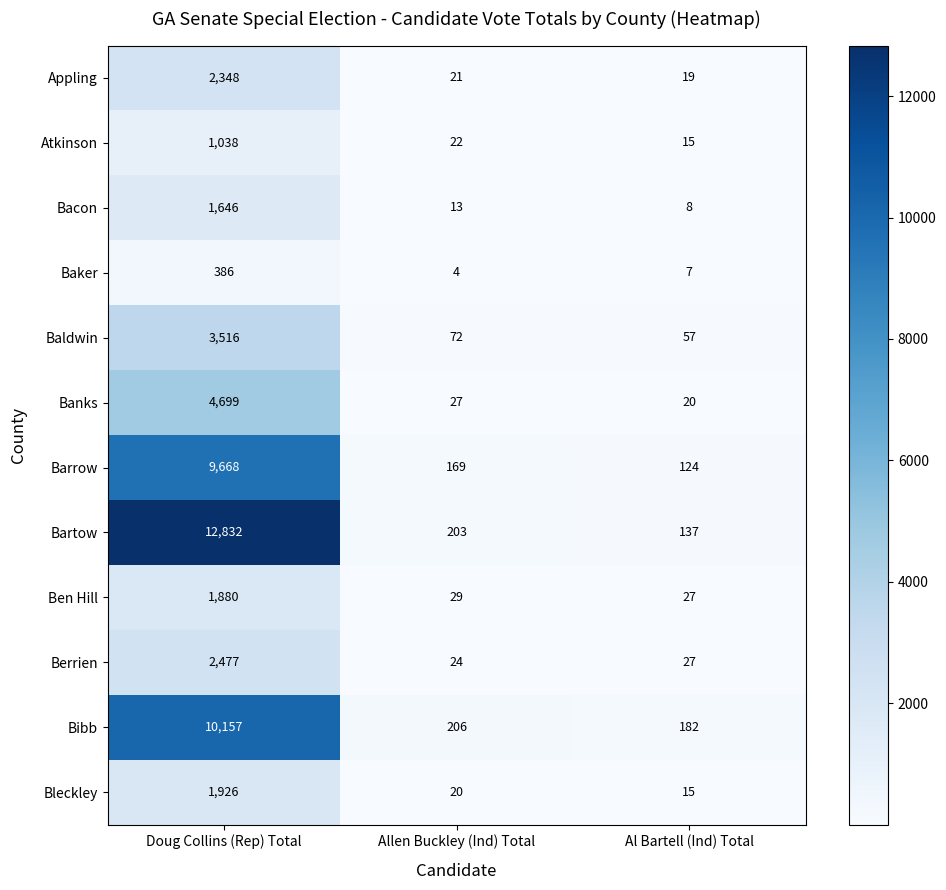

How many data points in Bacon are less than 13?

1